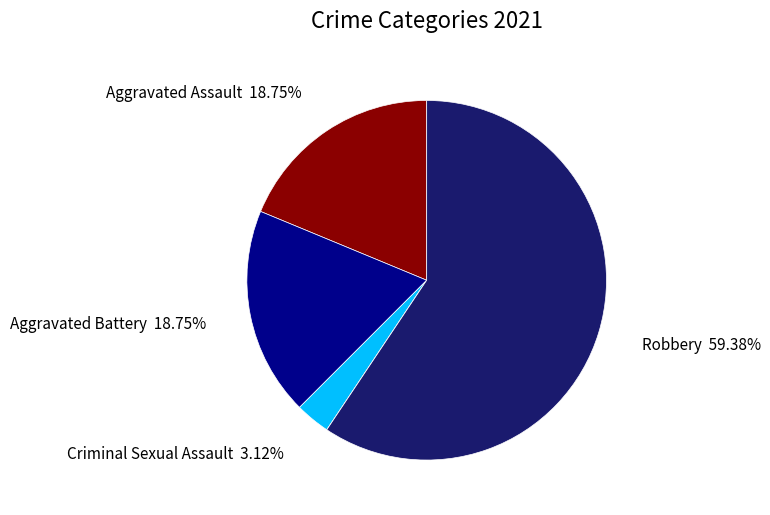

Does any single category account for the majority?

Yes